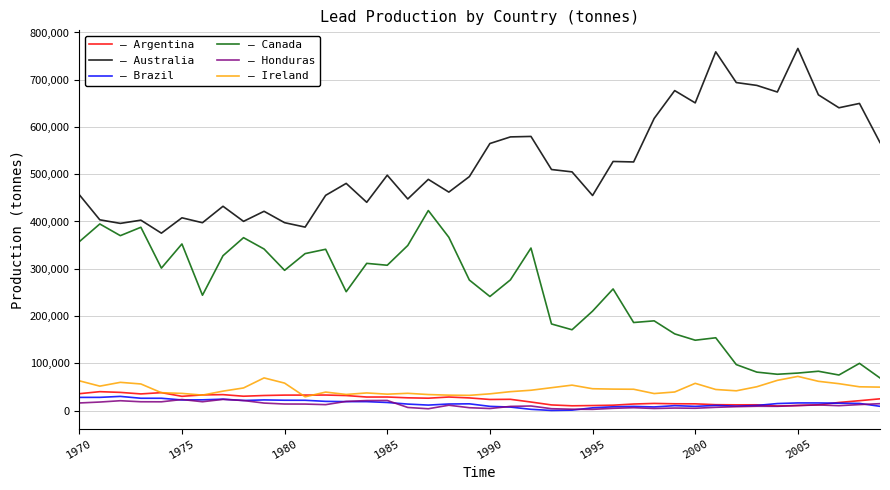

What is the maximum value shown in the chart?

766215